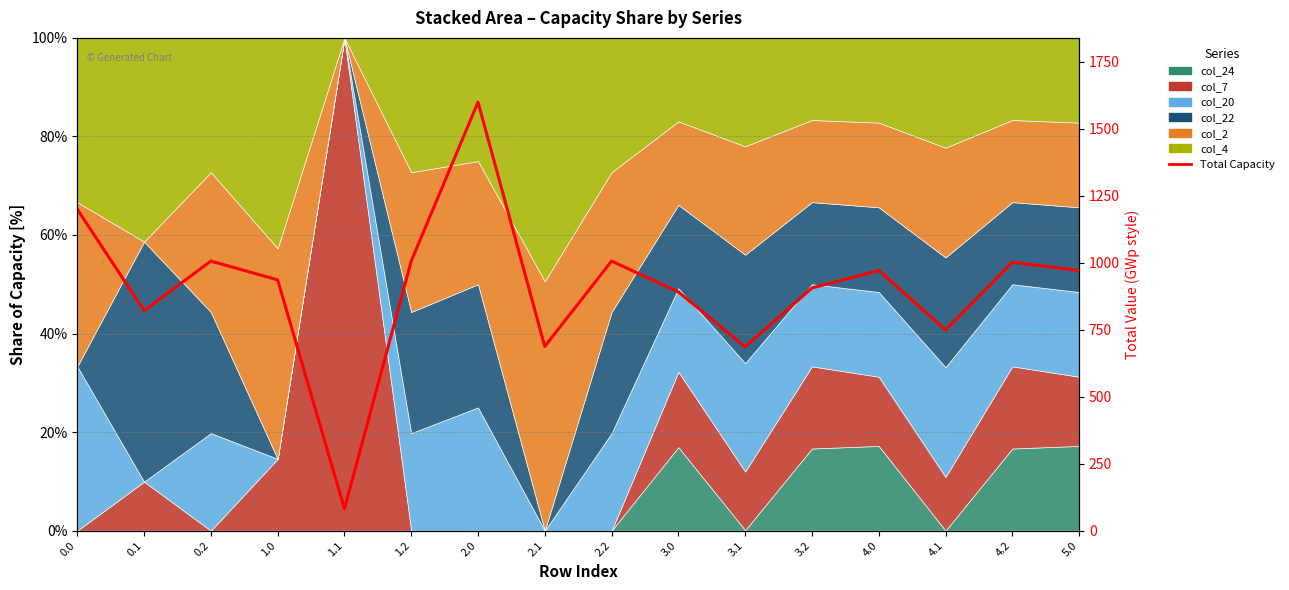

Count the number of values greater than 971.

8